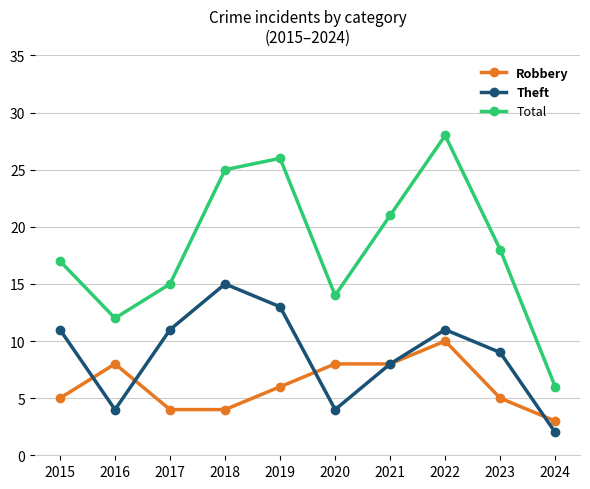

Which series has the largest range (max minus min)?

Total